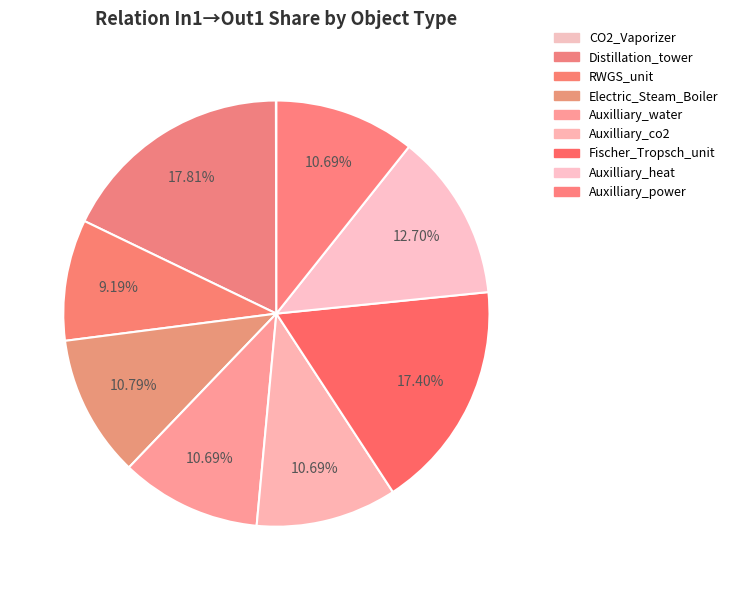

Count the number of slices in the pie.

9